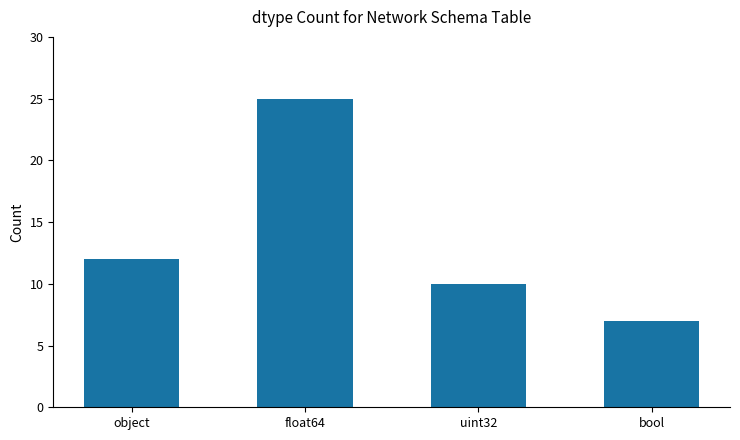

Reading right to left, transcribe all the data shown in this chart.

bool=7	uint32=10	float64=25	object=12